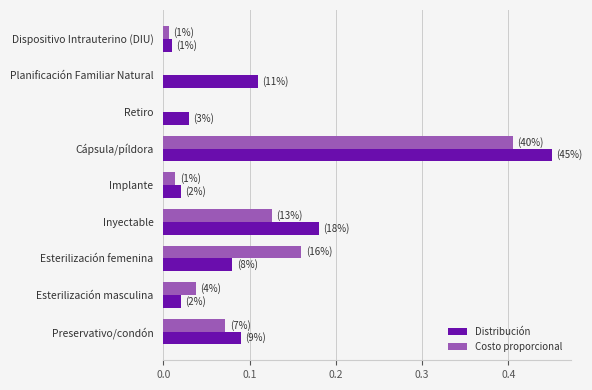

The value of Costo proporcional at Implante is 0.0. True or false?

True